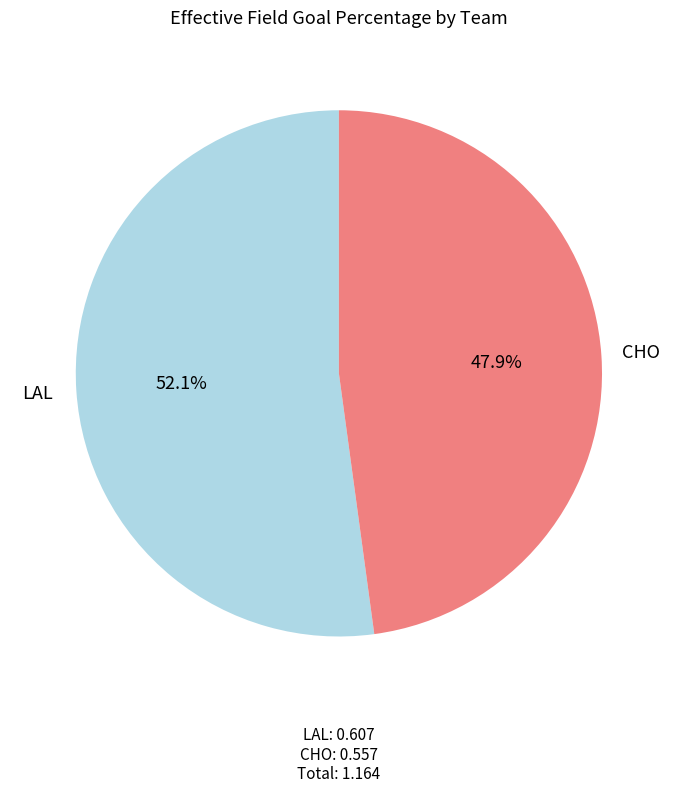

Is there any slice that represents more than half of the pie?

Yes